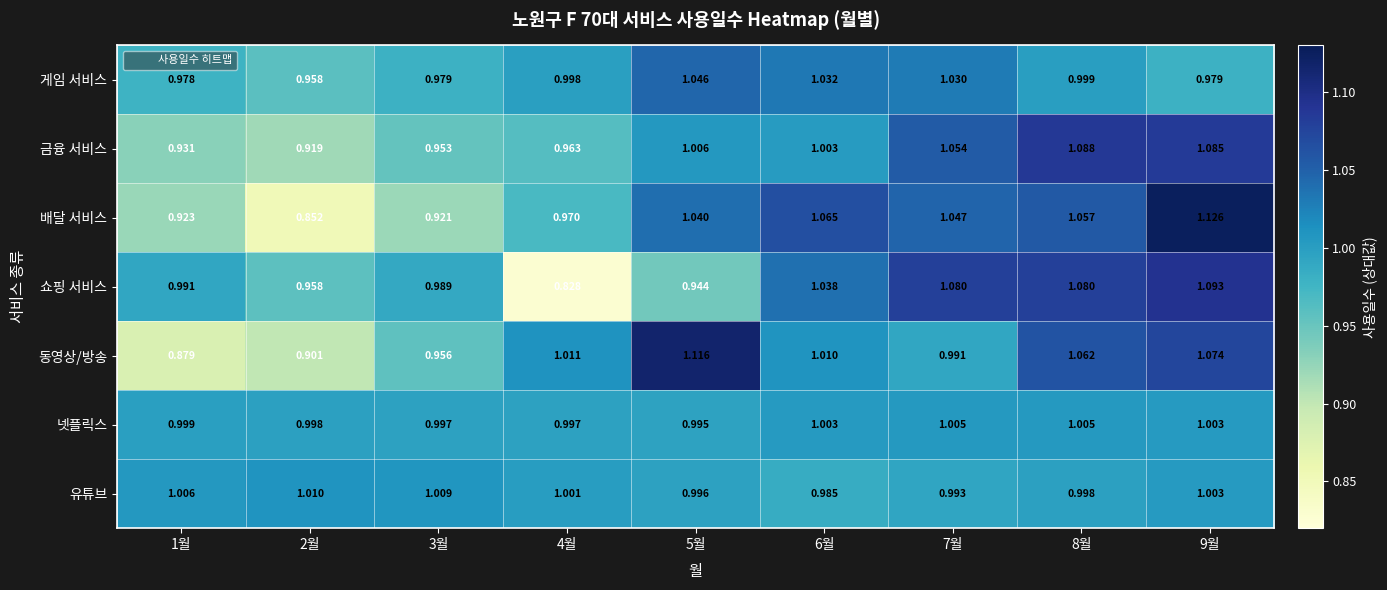

What is the spread (max minus min) of values at 9월?

0.1